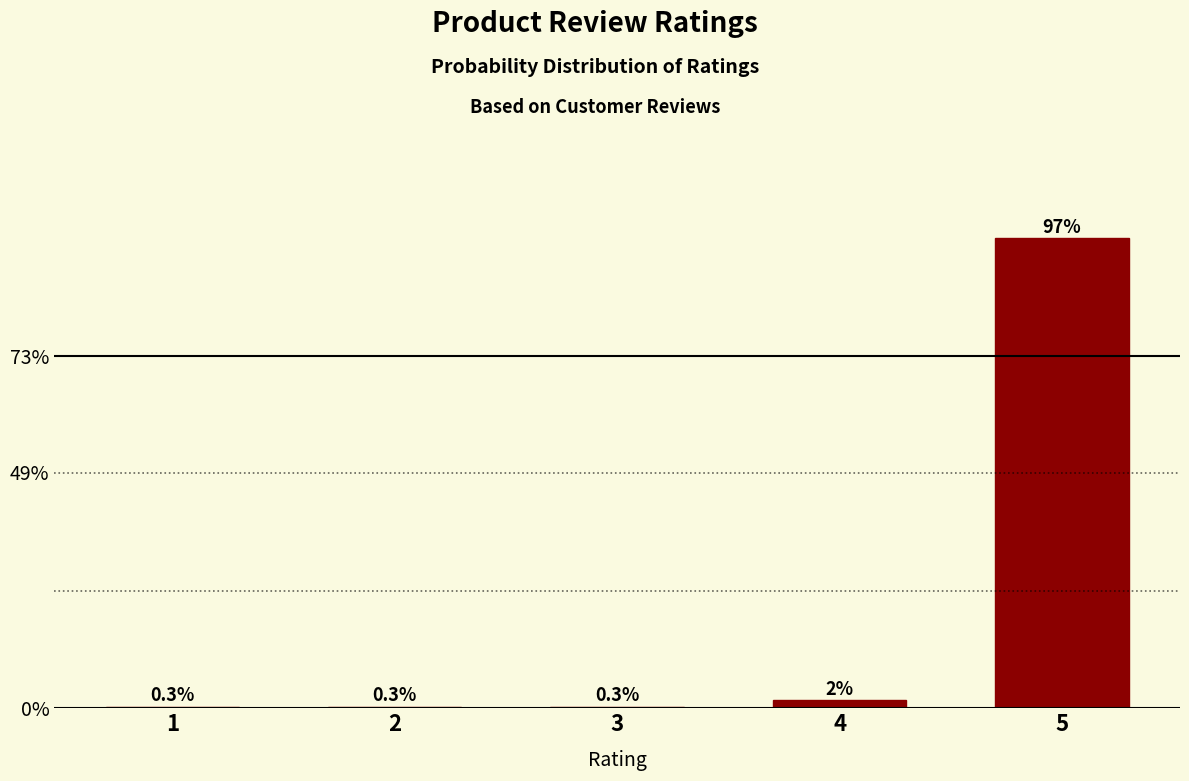

Reading left to right, extract all data points from this chart.

1=0.3	2=0.3	3=0.3	4=1.7	5=97.4